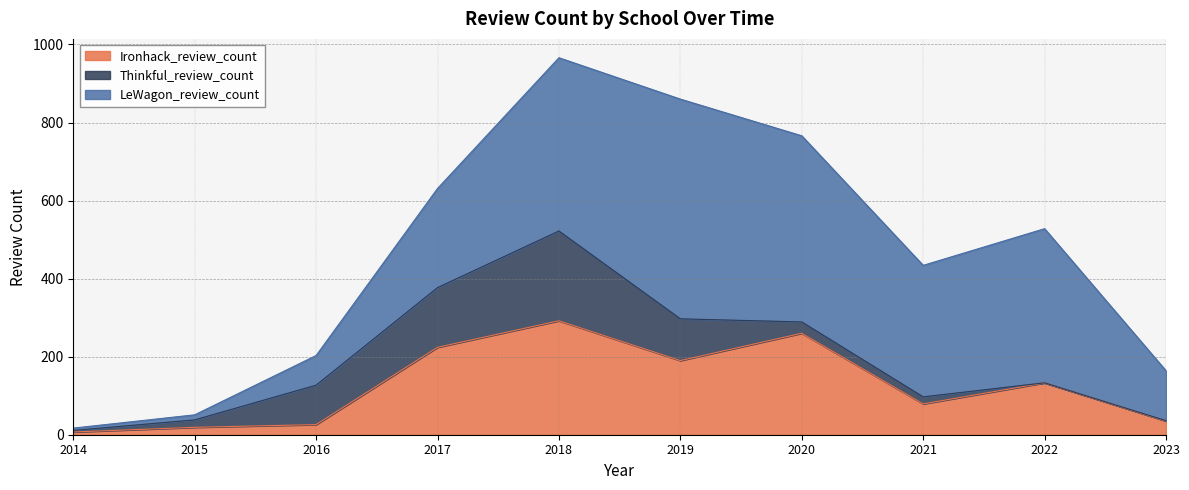

Which series has the widest spread of values?

LeWagon_review_count